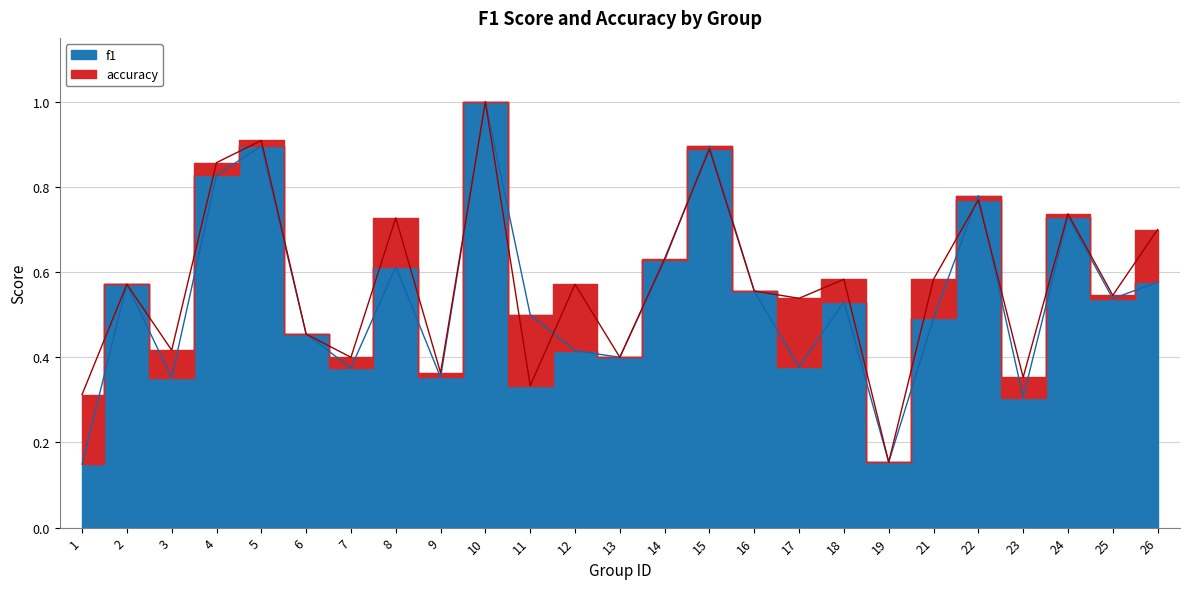

Which label corresponds to the largest value in the chart?

10